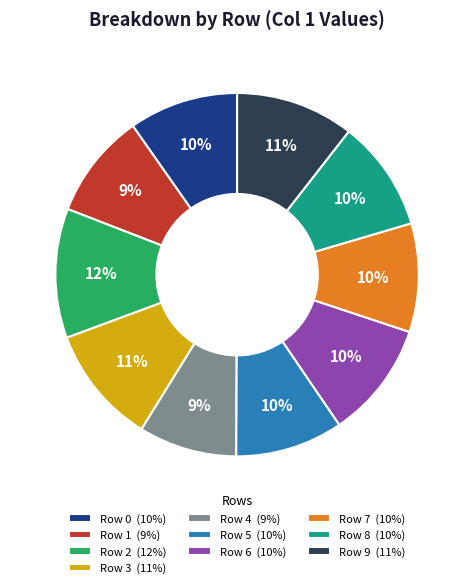

To the nearest percent, what percentage of the pie is Row 8?

10%